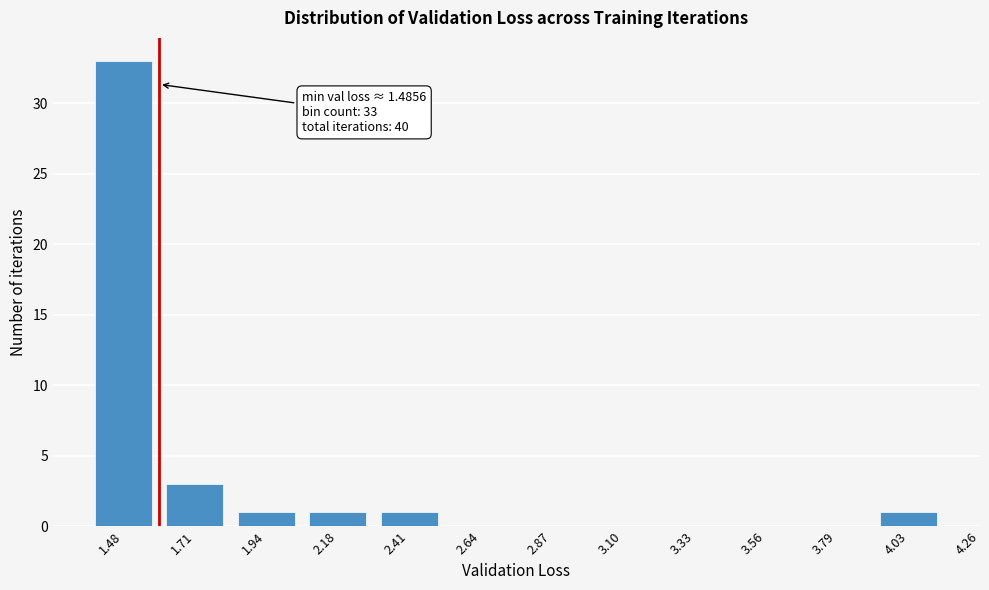

Reading left to right, extract all data points from this chart.

1.48=33	1.71=3	1.94=1	2.18=1	2.41=1	2.64=0	2.87=0	3.10=0	3.33=0	3.56=0	3.79=0	4.03=1